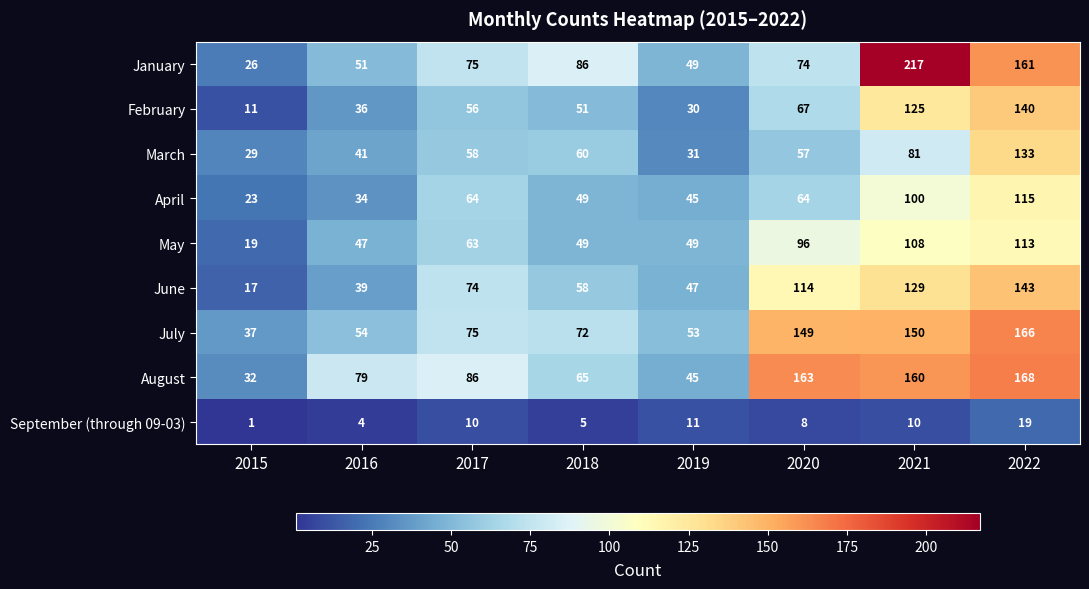

Which series has the largest total across all categories?

August